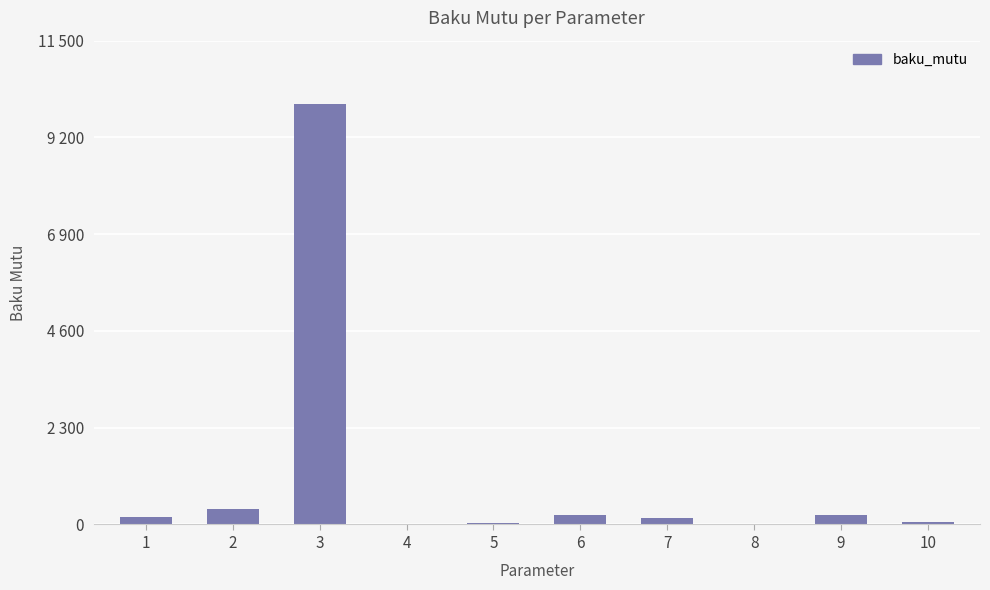

What is the average value?

1126